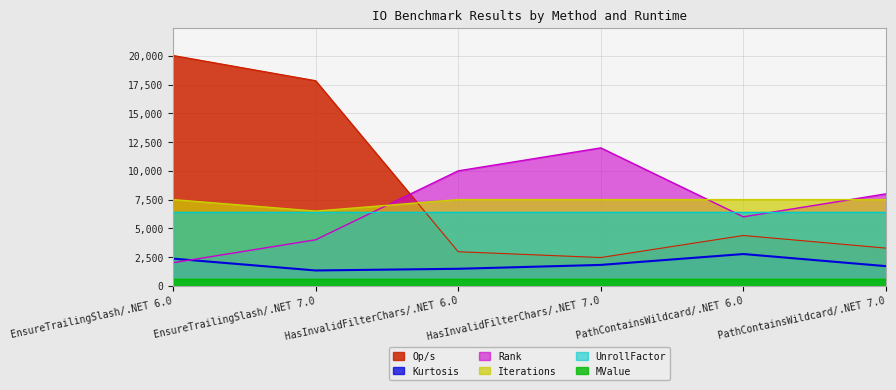

What is the label of the 2nd point from the left?

EnsureTrailingSlash/.NET 7.0